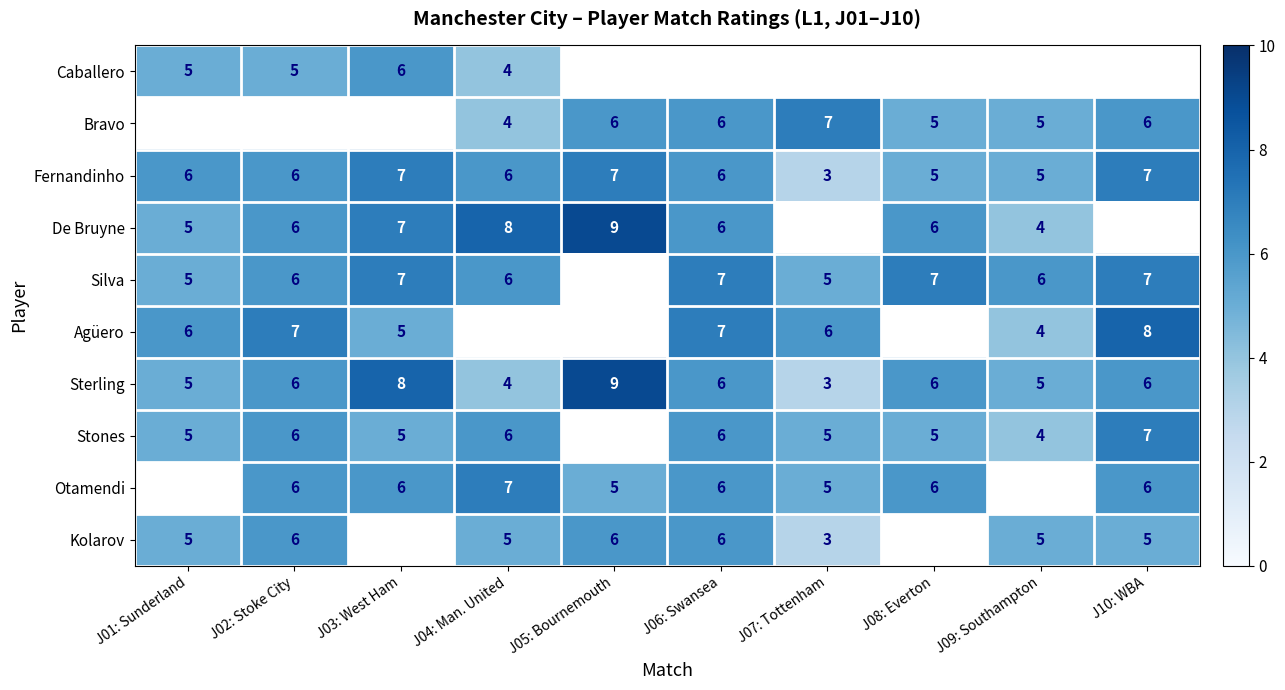

What is the difference between the maximum and second lowest values in the Sterling series?

5